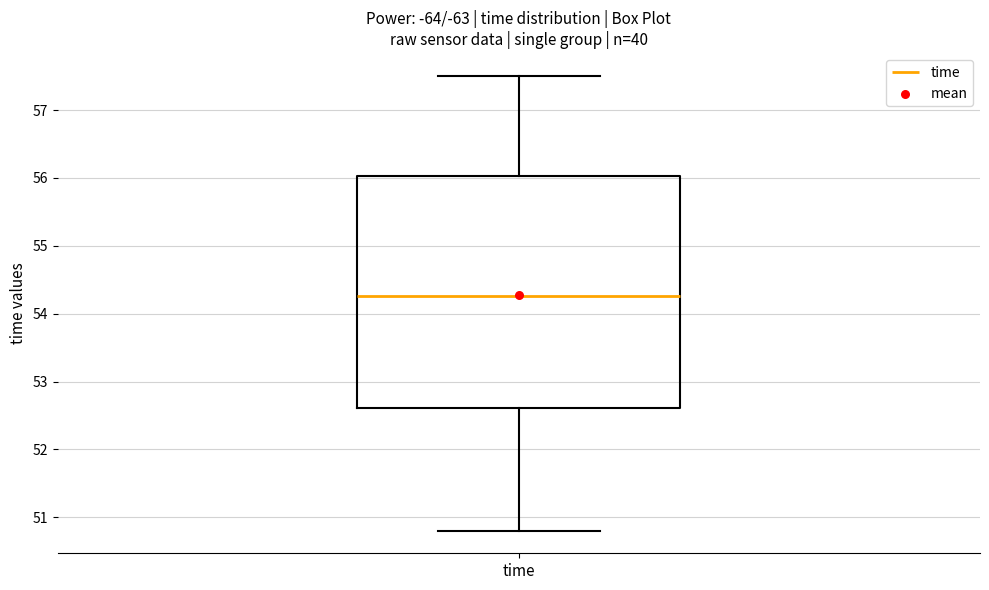

Transcribe this box plot: give where the median line is, the range the box spans, and where the two whiskers end, as read against the y-axis. The values are not printed on the chart, so give them approximately, as read against the axis.

median 54.3, box 52.6 to 56.0, whiskers 50.8 to 57.5